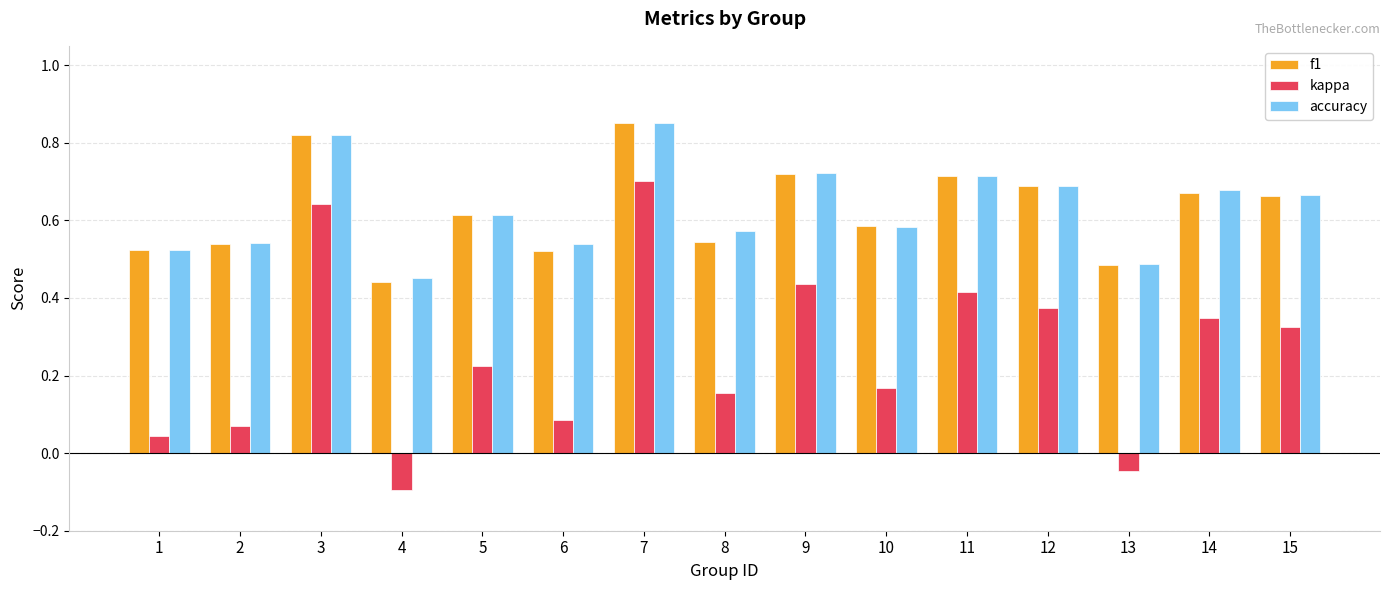

At which category is the sum across all series the highest?

7